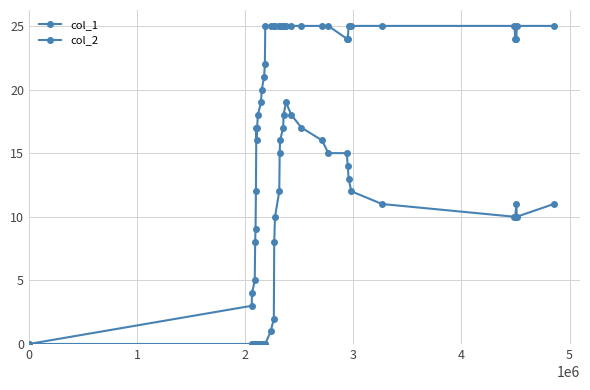

True or false: col_2 and col_1 intersect in this chart.

False